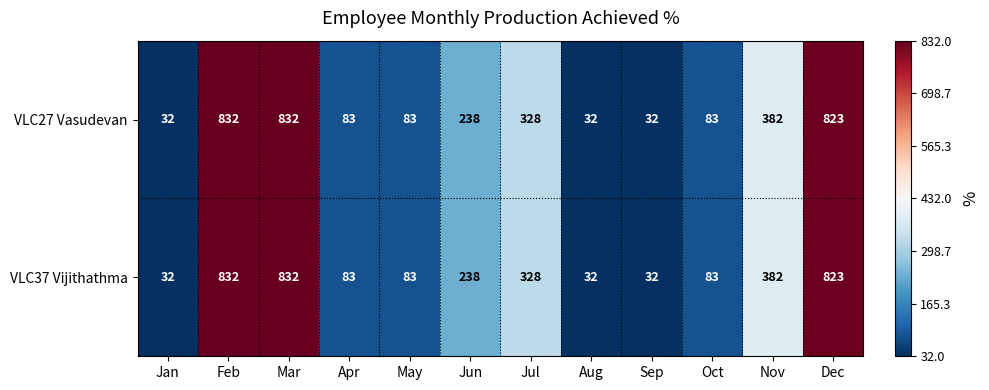

At which label is VLC37 Vijithathma closest to 432?

Nov